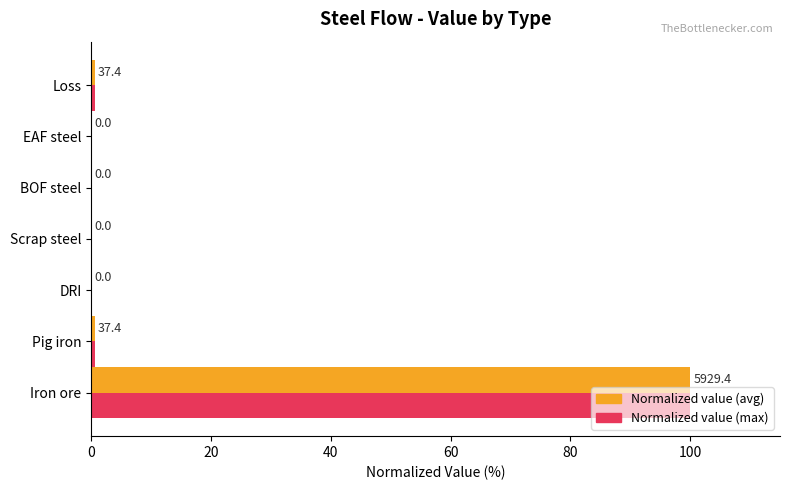

How many values in the Normalized value (max) series exceed 0?

3